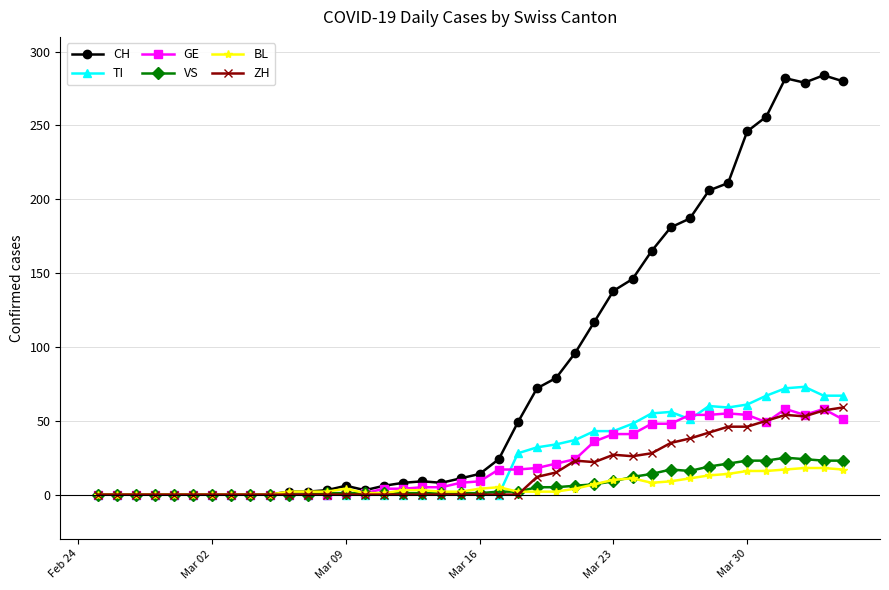

Which series has the largest total across all categories?

CH